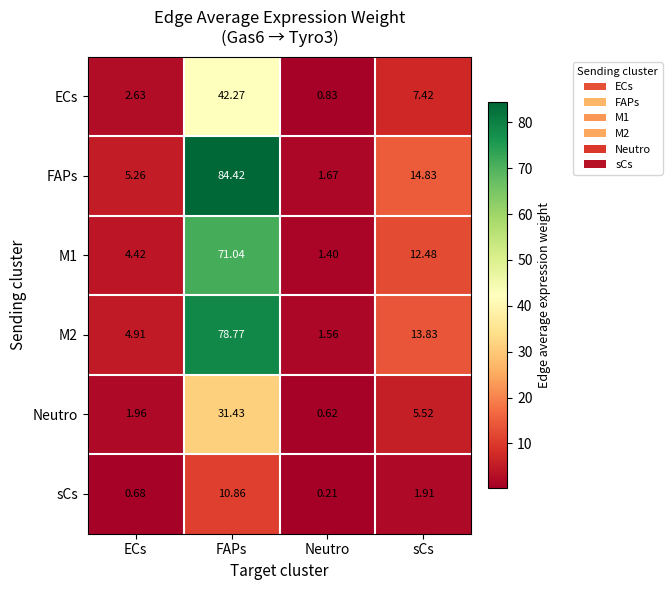

At FAPs, list the series in order from smallest to largest.

sCs, Neutro, ECs, M1, M2, FAPs